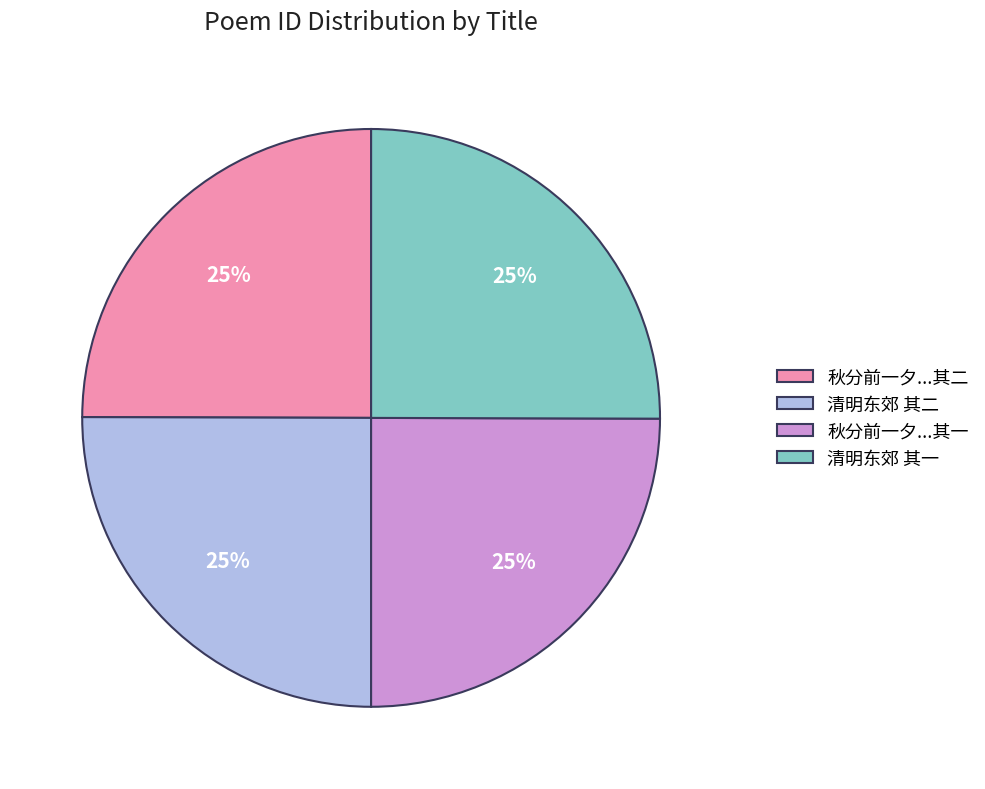

Count the number of slices in the pie.

4